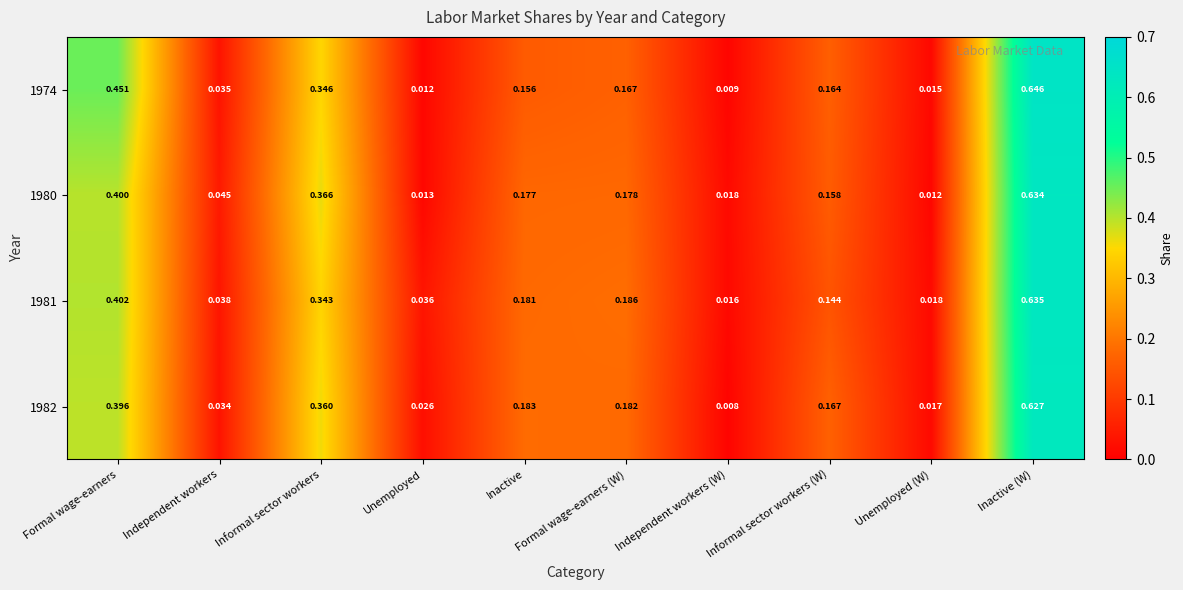

Which label corresponds to the largest value in the chart?

Inactive (W)